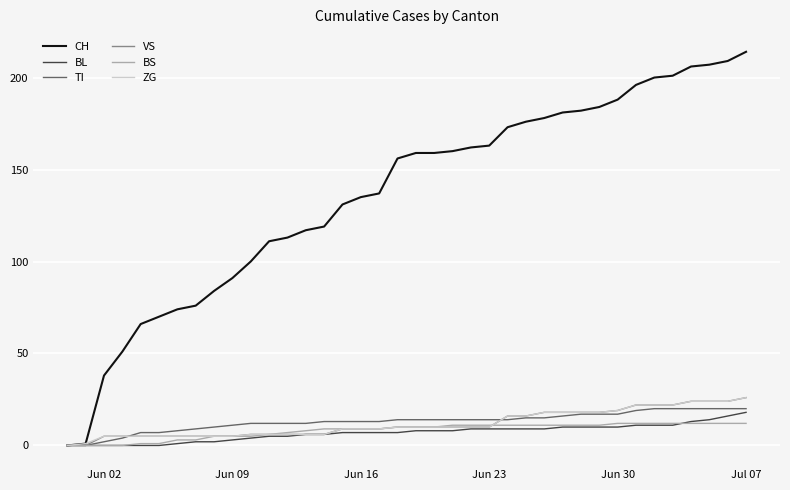

What is the sum of all VS values?

444